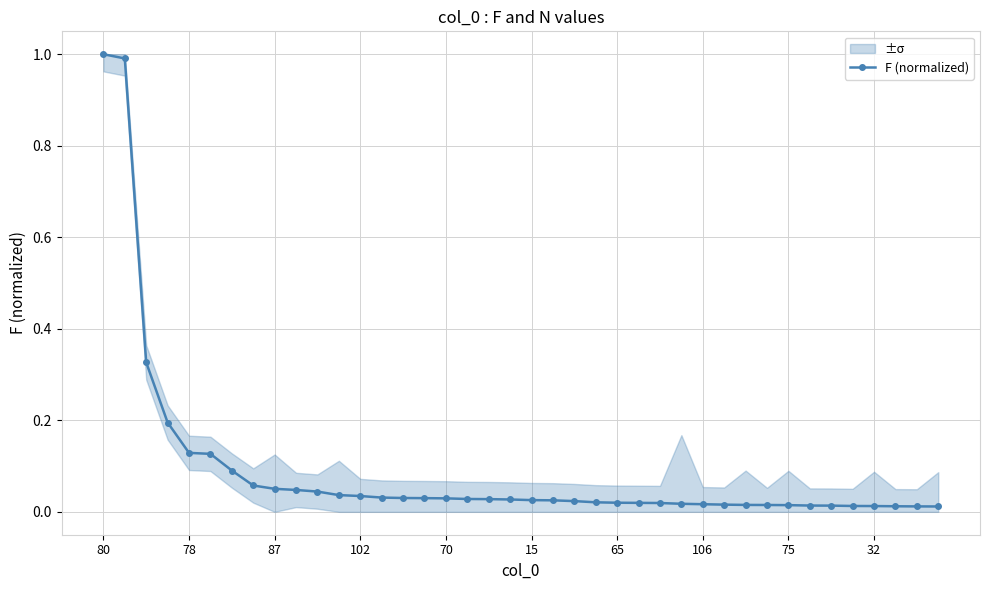

The chart shows a value of 0.0 at 27. True or false?

False